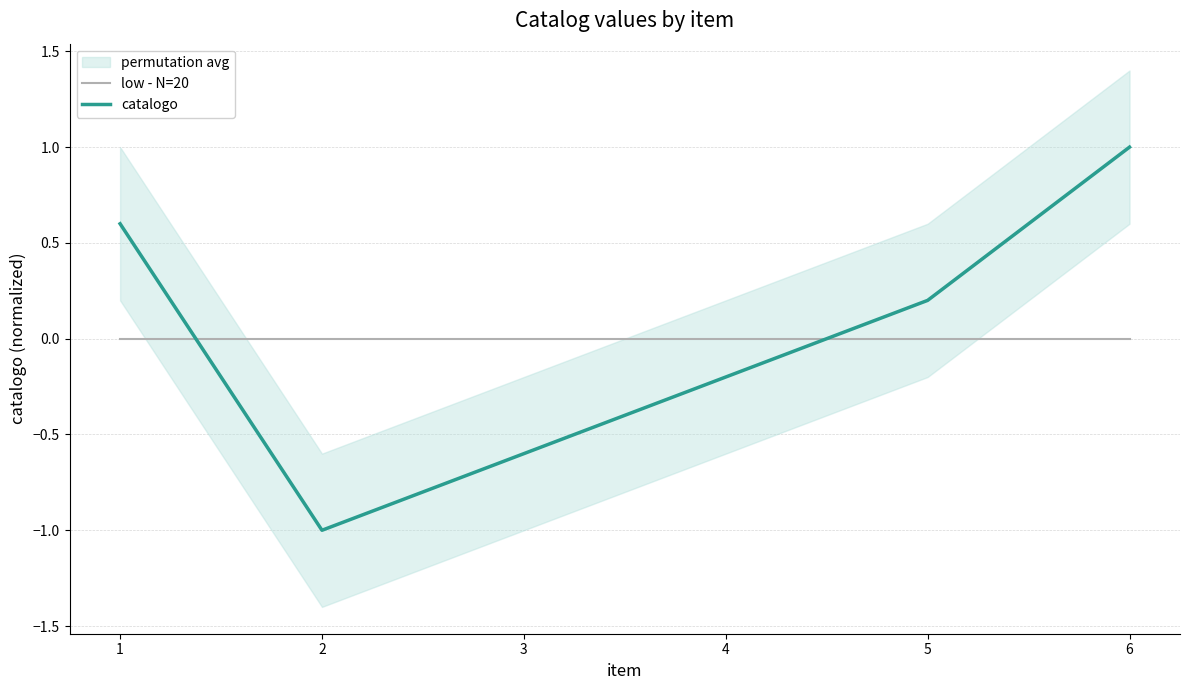

True or false: catalogo and low - N=20 cross at least once.

True